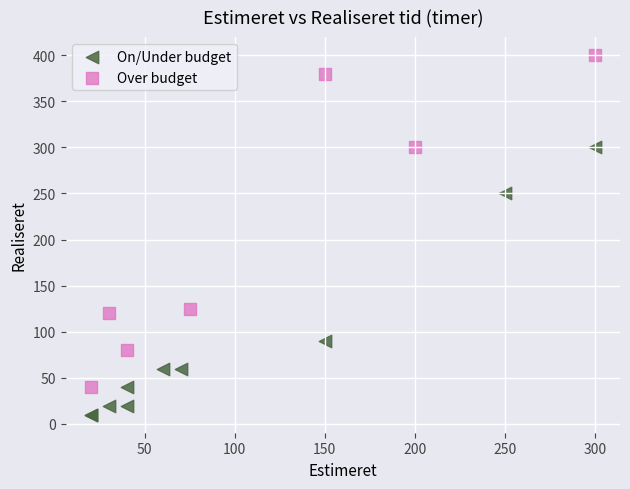

Which series has the widest spread of Y values?

Over budget